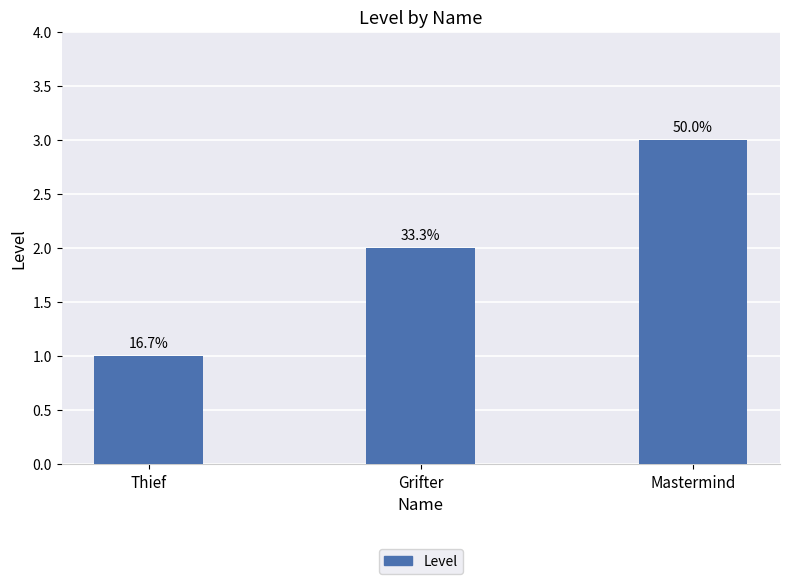

What is the change in value from Grifter to Mastermind?

+1